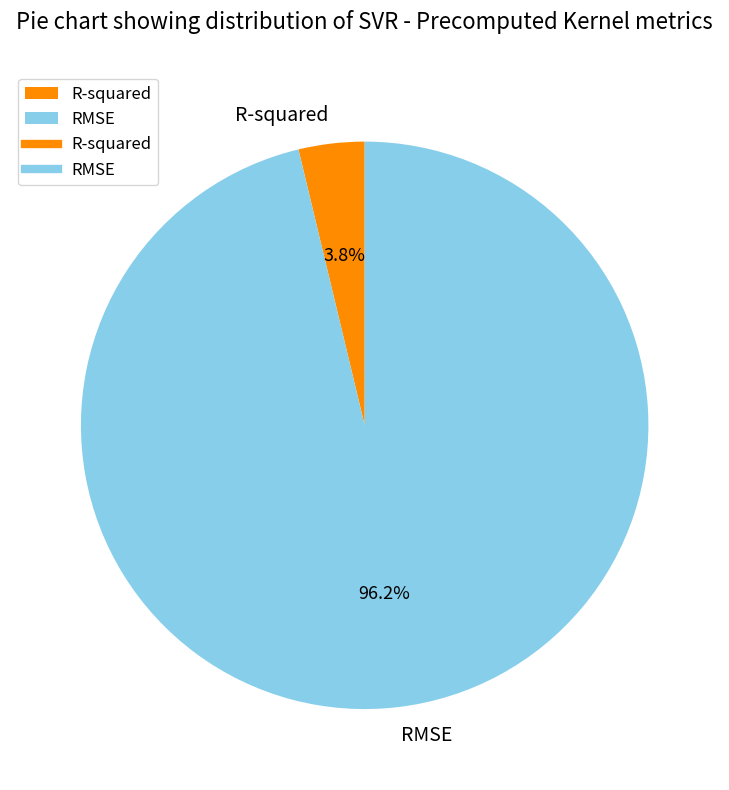

Does R-squared represent more than half of the total?

No